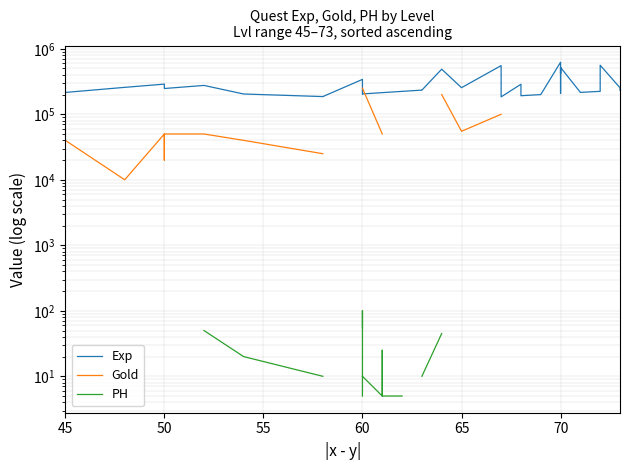

How many values in the Exp series are below 233700?

20